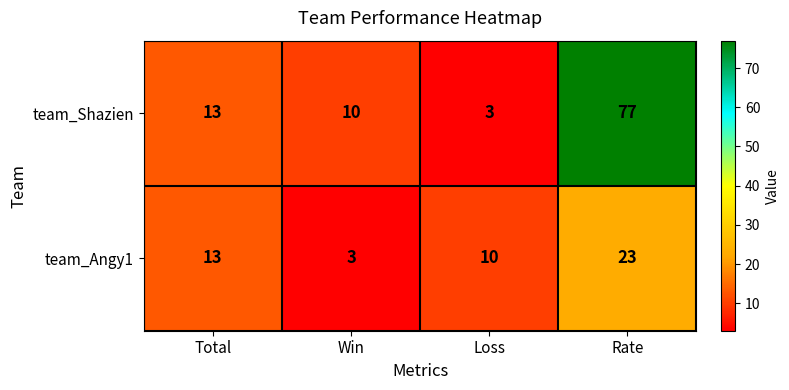

At which label does team_Shazien reach its peak?

Rate